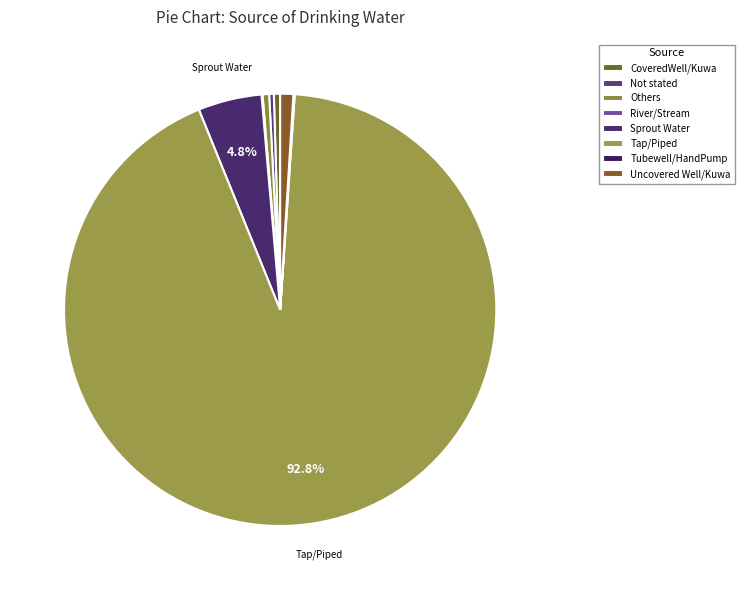

Count the number of slices in the pie.

8